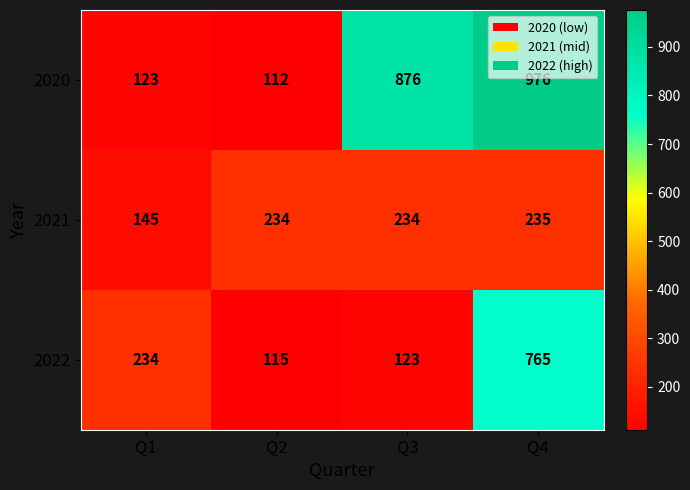

How many distinct data groups are displayed?

3